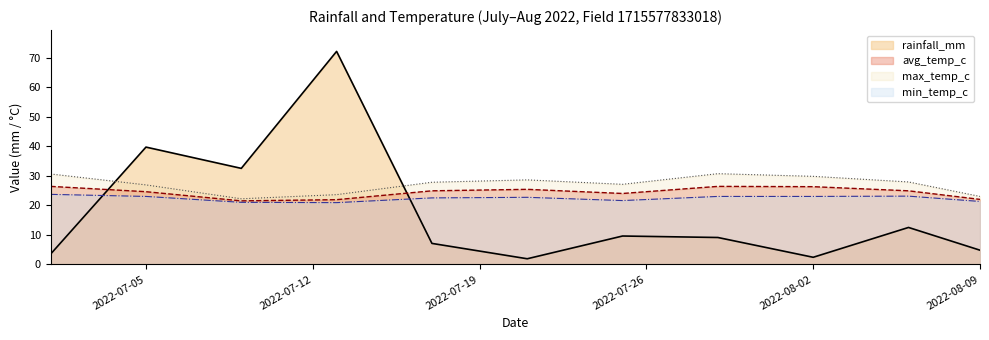

Which has a higher value, 2022-07-13 or 2022-08-09?

2022-07-13